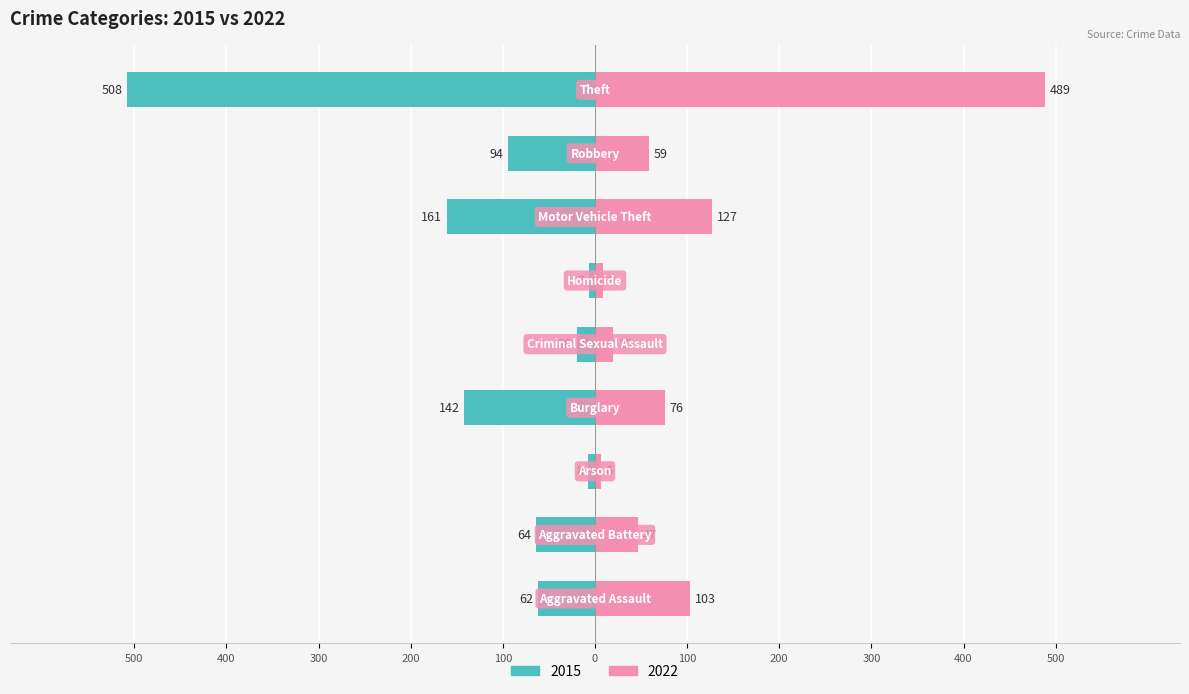

How many data points in 2022 are less than 59?

4